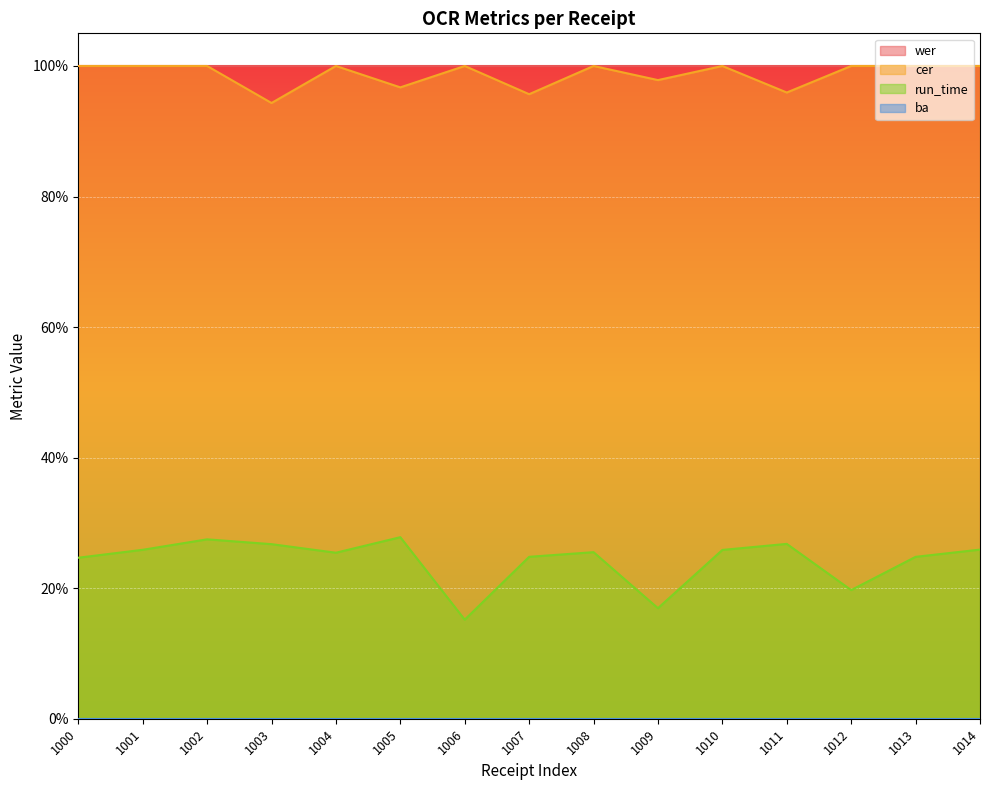

Where is the first local maximum for cer?

1004